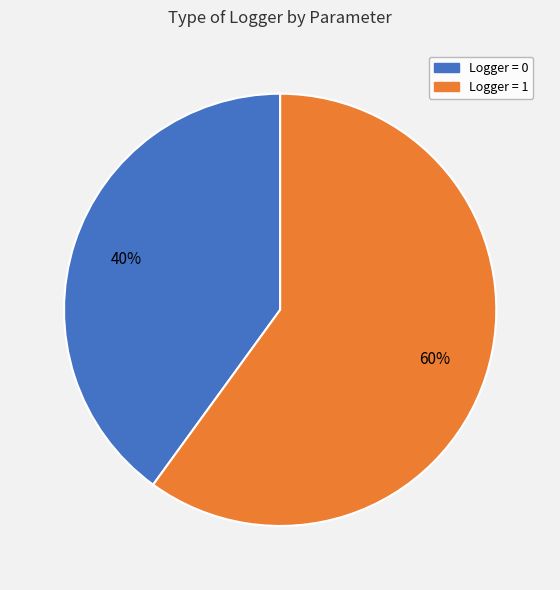

To the nearest percent, what is the average slice percentage?

50%